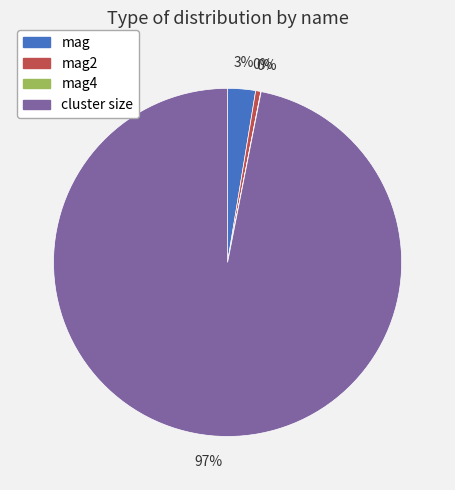

Which slice is the largest?

cluster size